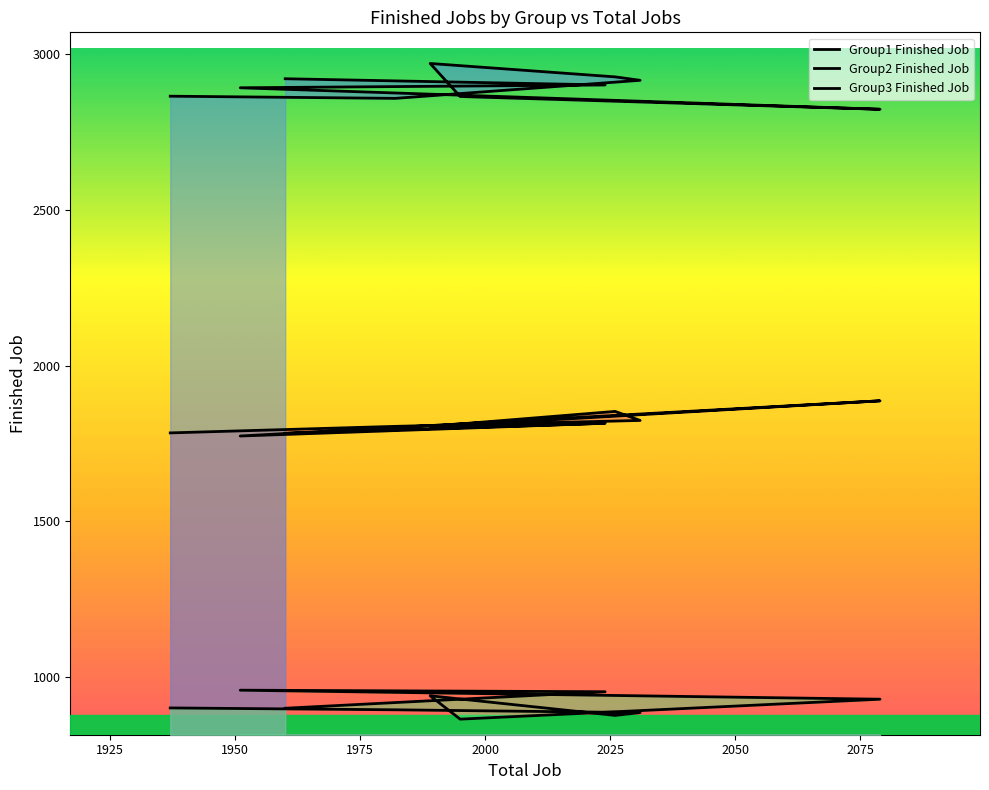

What is the approximate value of Group1 Finished Job at 2050, to the nearest 5?

1885